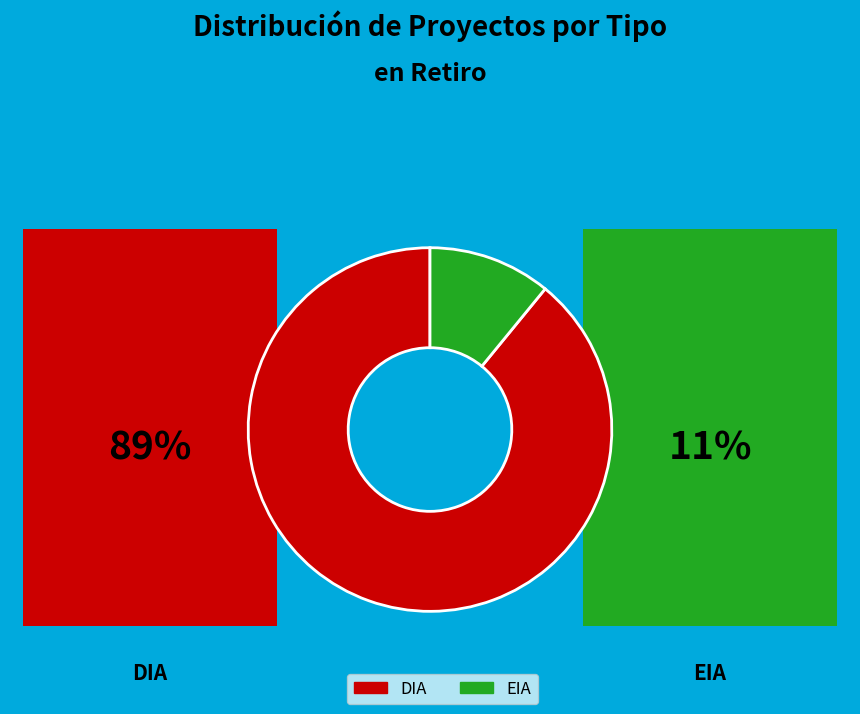

Which slice is the largest?

DIA